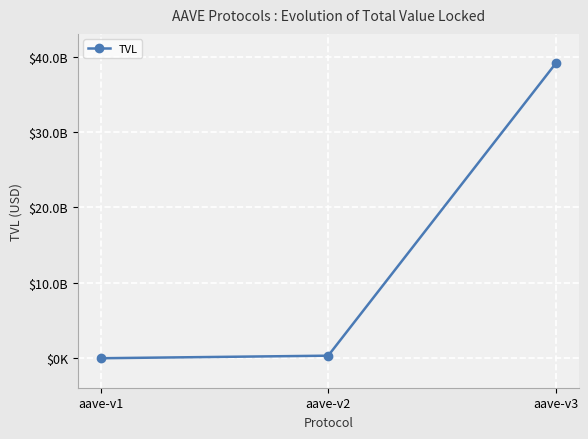

Is this an area chart (filled region under the line)?

No